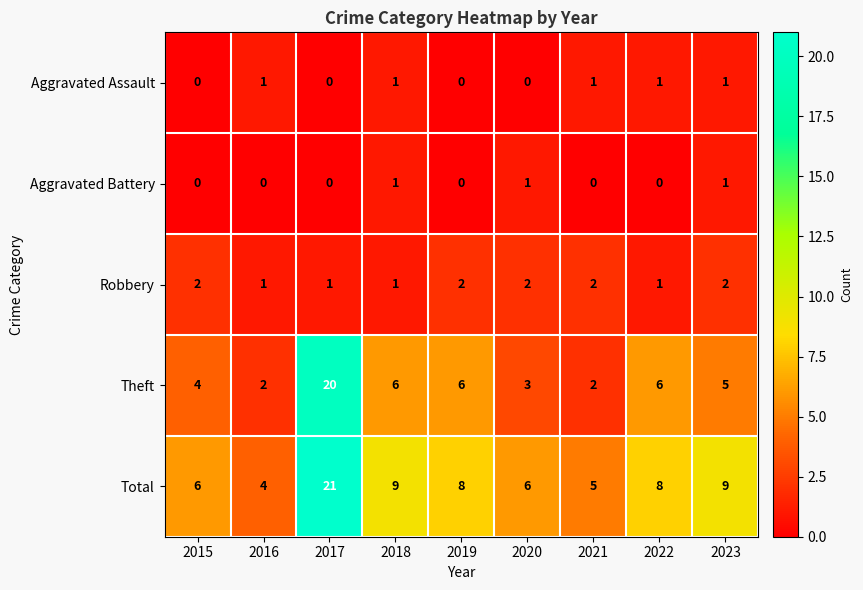

What is the total value across all series at 2019?

16